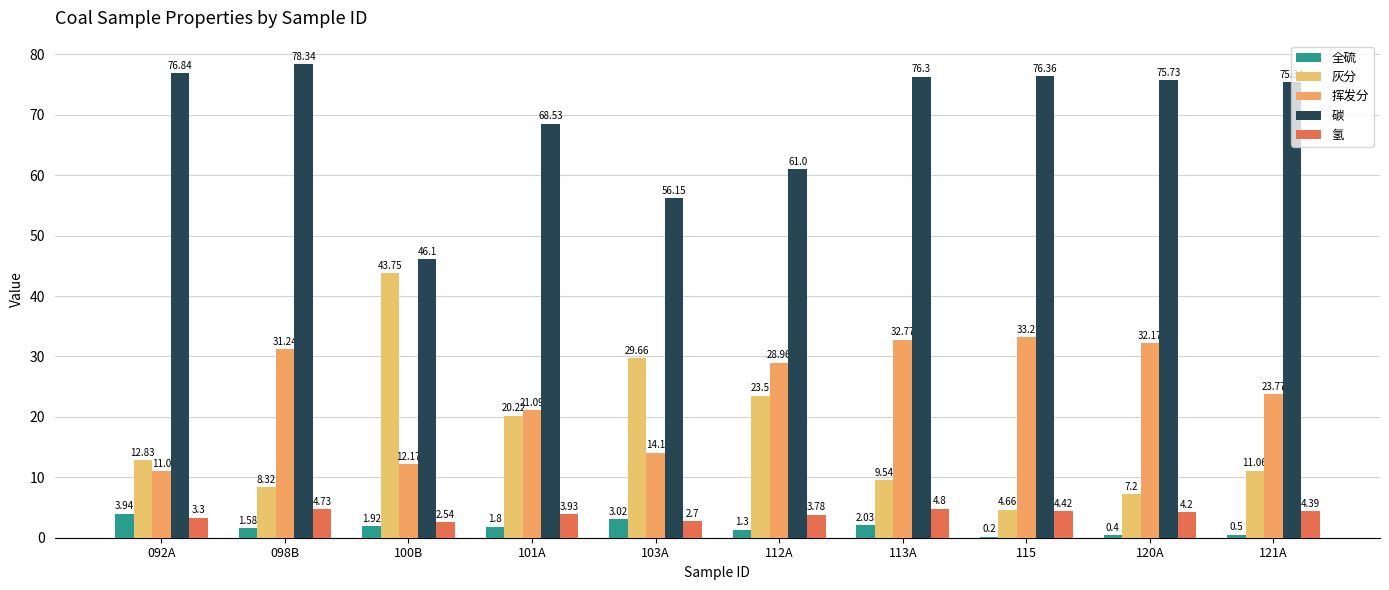

What is the difference between the 全硫 values at 103A and 098B?

1.4